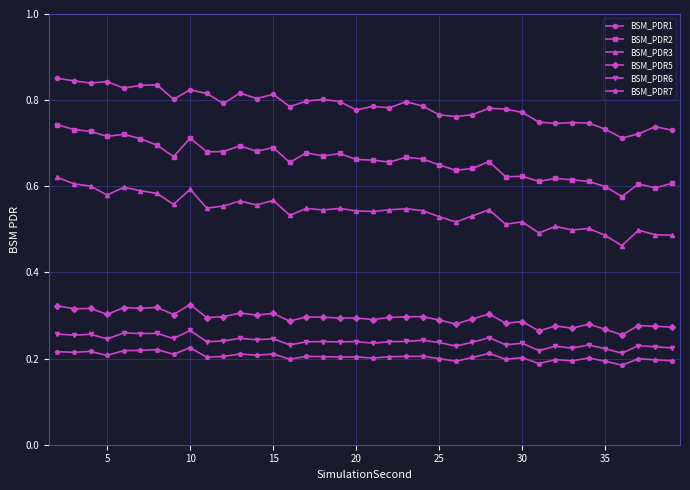

What is the difference between the second highest and second lowest values in the BSM_PDR5 series?

0.1